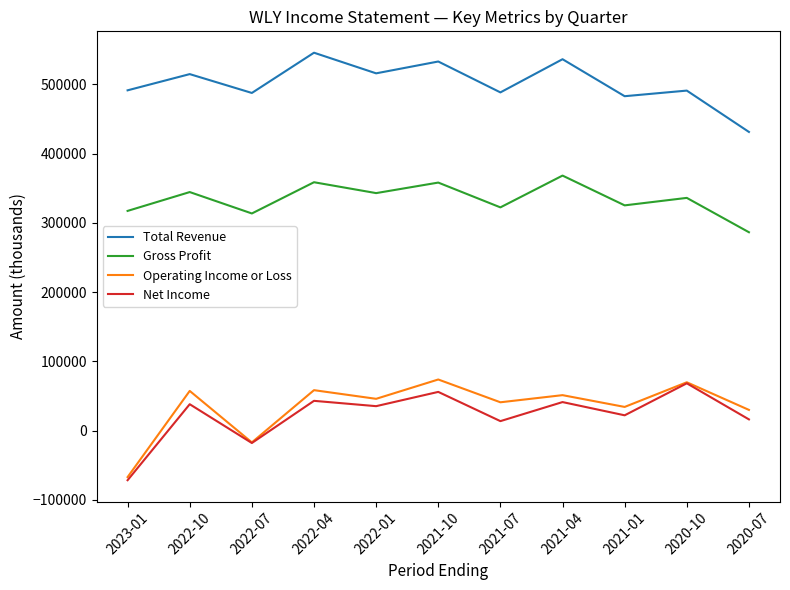

What are all the series names shown in the legend?

Total Revenue, Gross Profit, Operating Income or Loss, Net Income